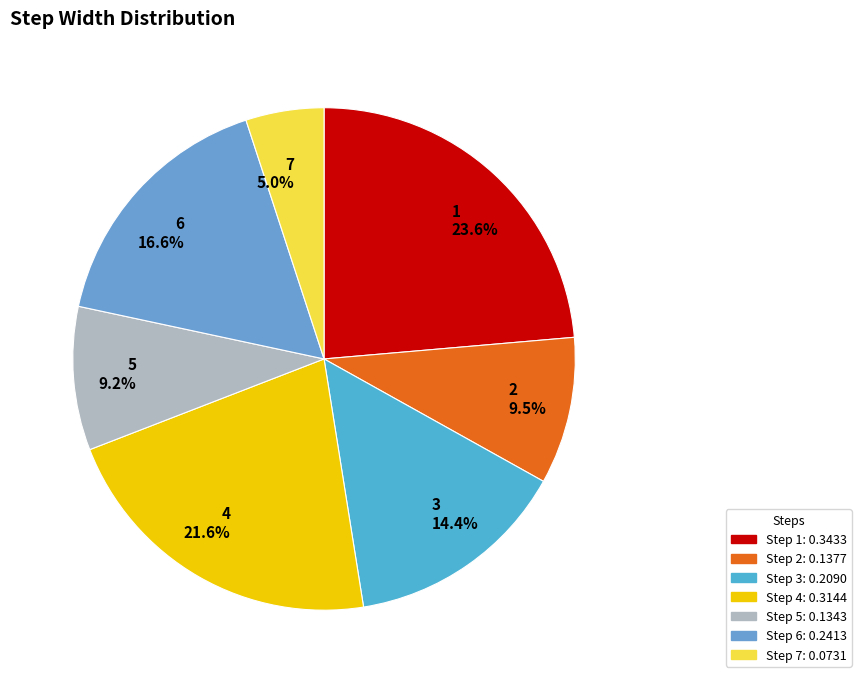

Is 7 the majority of the pie?

No